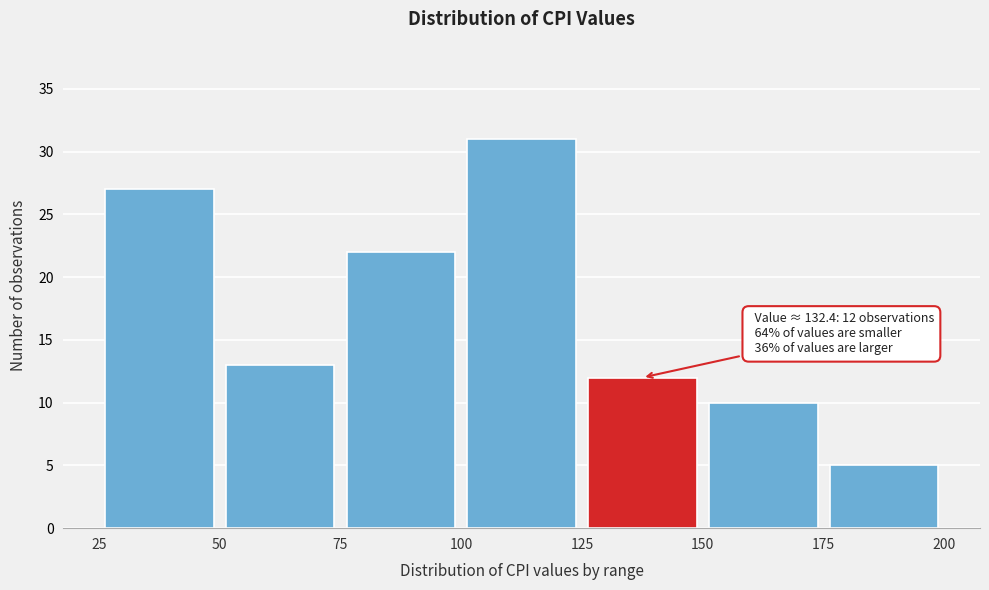

Over which range of the x-axis is the bar tallest?

100 to 125